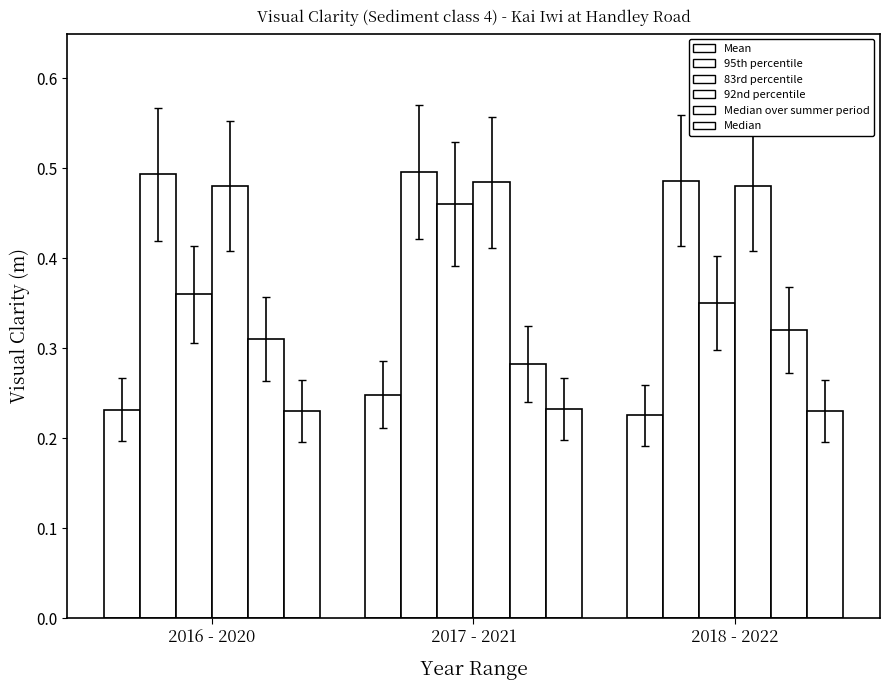

How many data points does each series have?

3